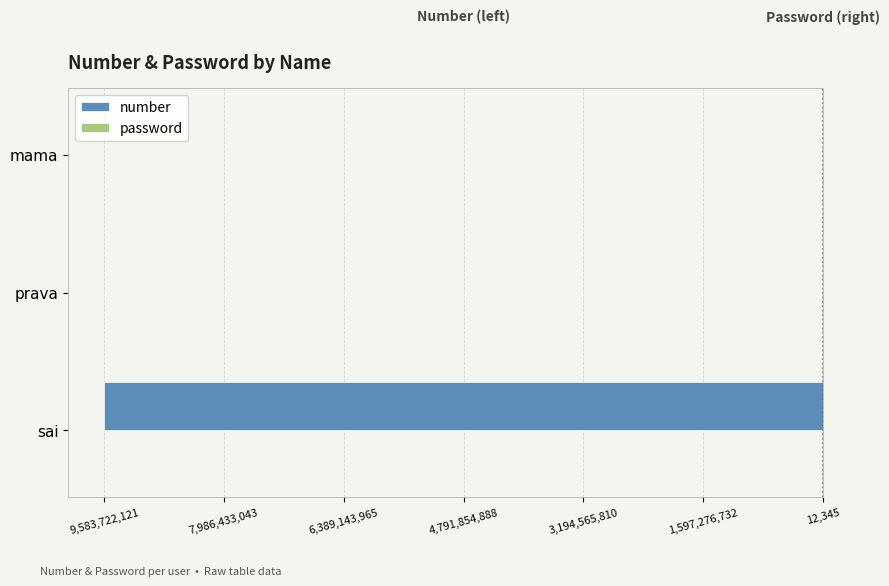

How many groups of bars are there?

3